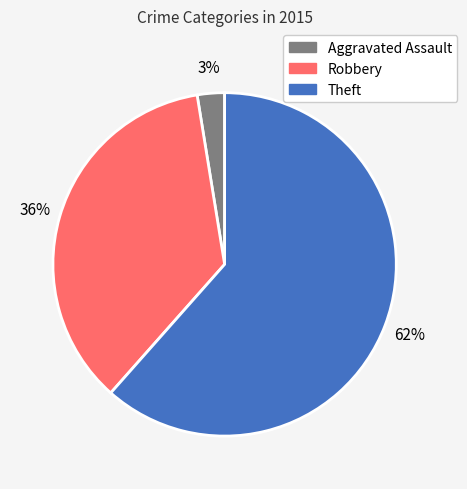

Does any single category account for the majority?

Yes